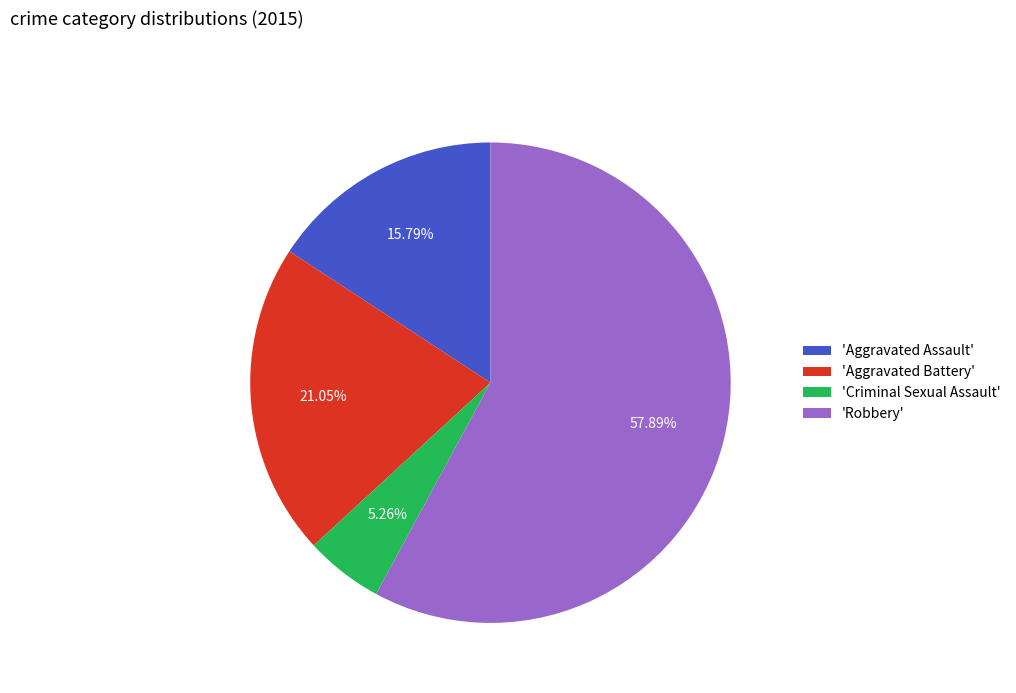

Which slice is the largest?

'Robbery'